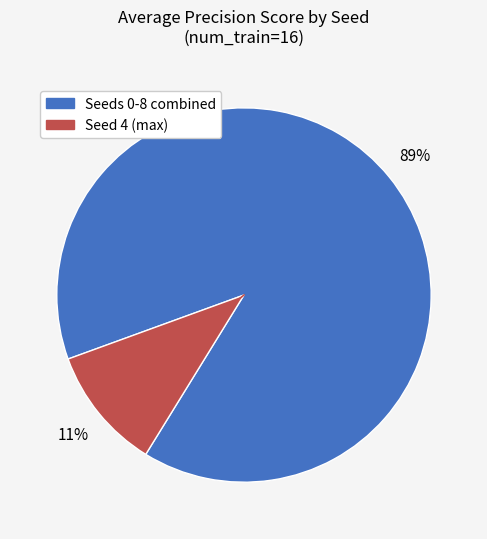

Is there a majority slice in this chart?

Yes